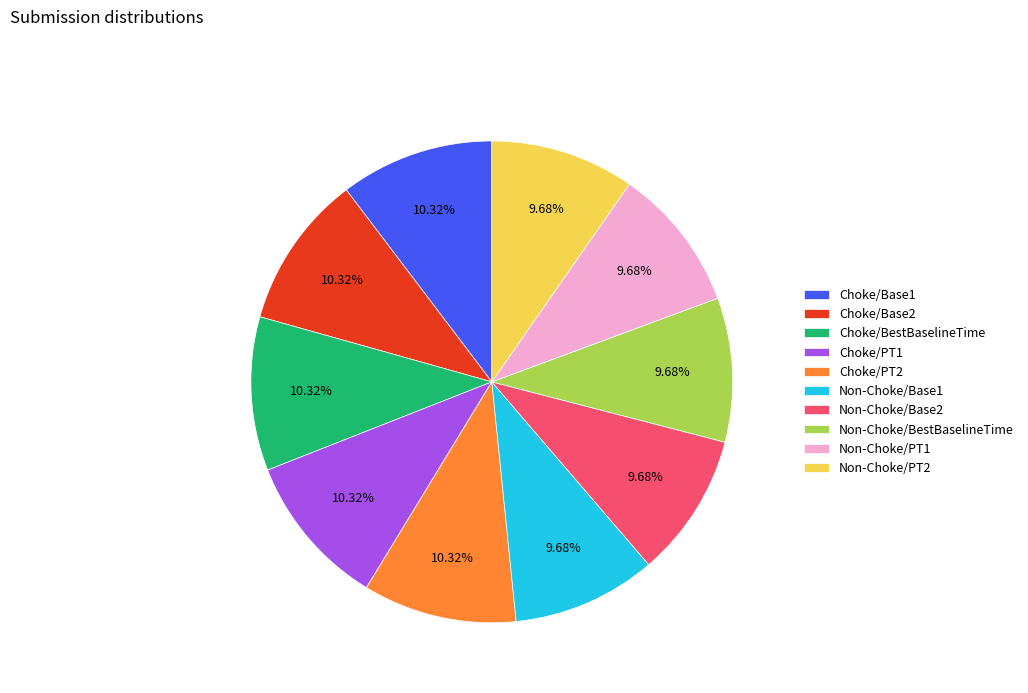

Approximately how many times larger is the value at Choke/Base2 compared to Choke/Base1?

1.0